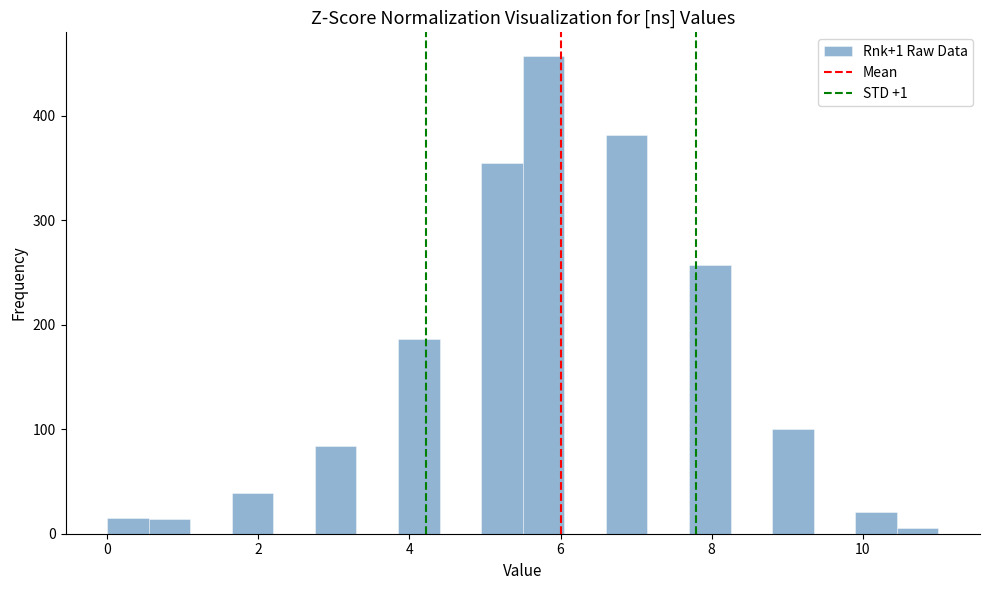

Read against the x-axis, roughly where is the centre of the tallest bar?

5.8